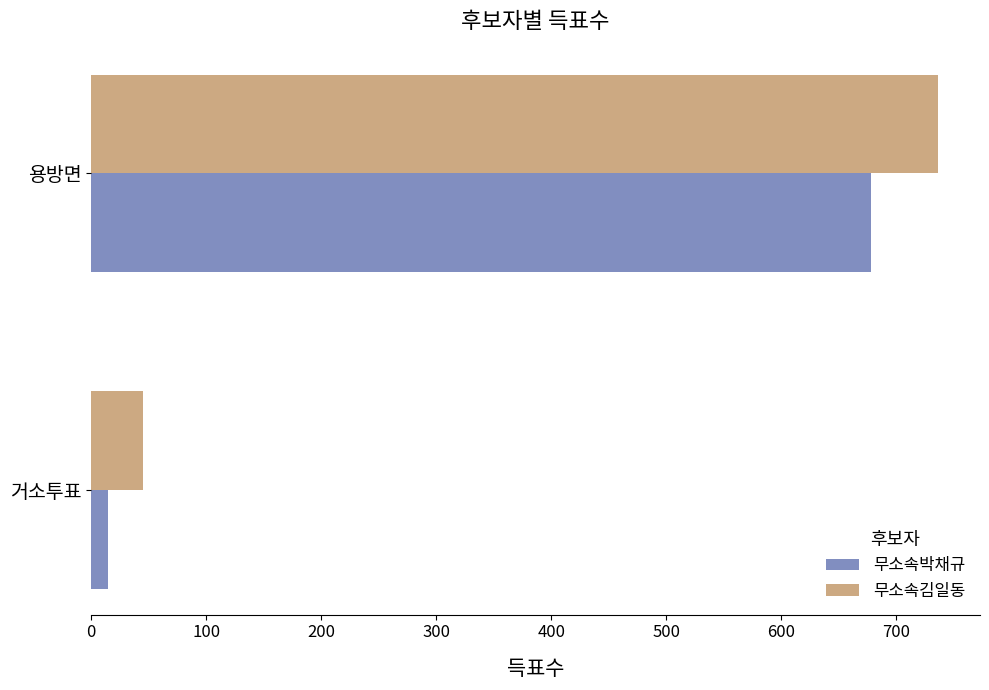

What is the smallest value displayed?

15